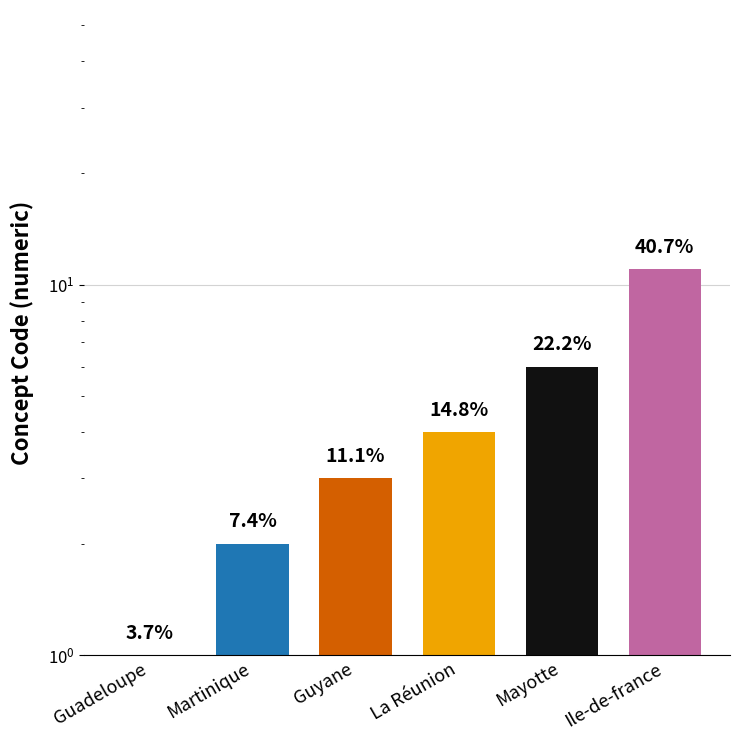

How many bars are there in total?

6